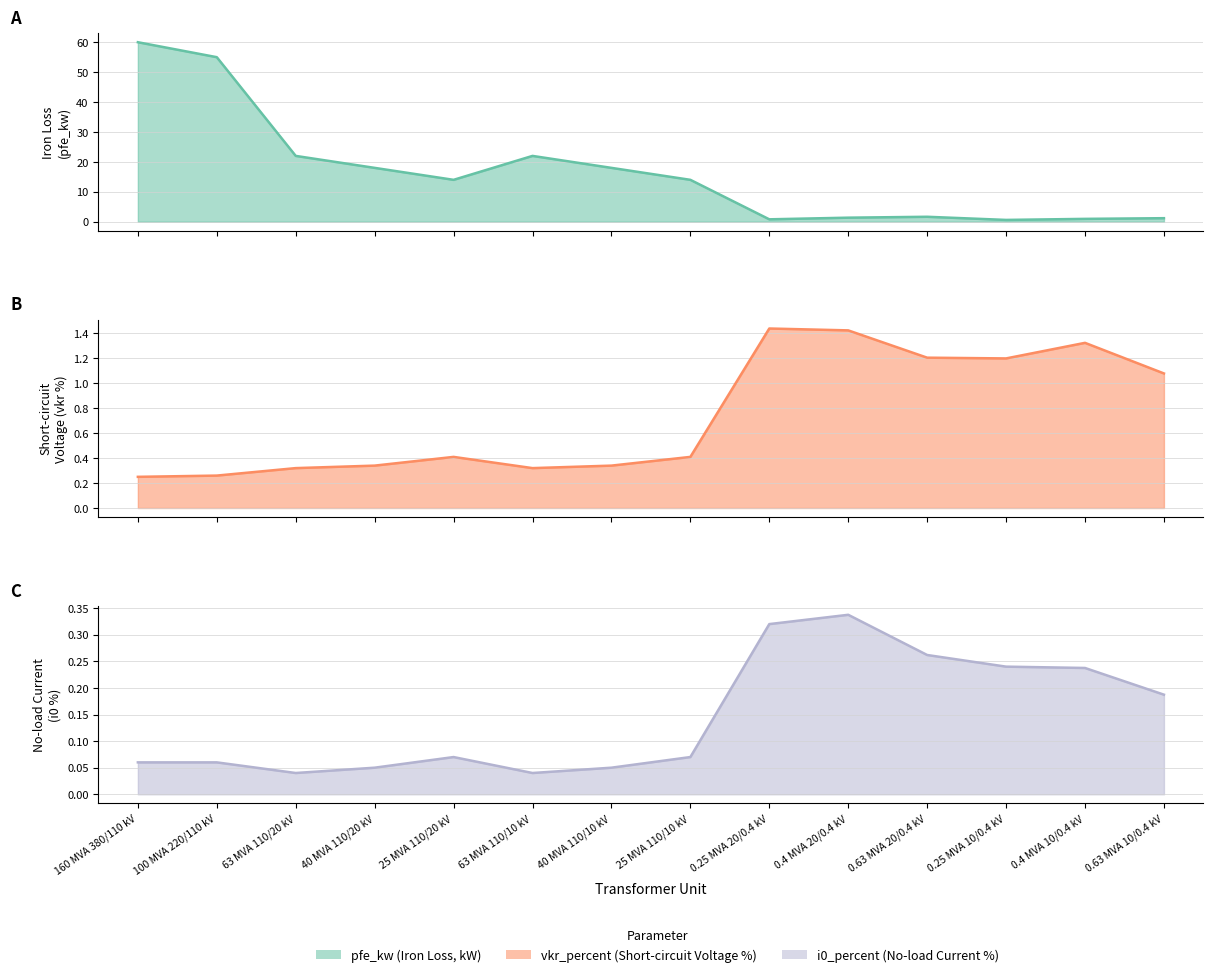

What is the average value of the pfe_kw series?

16.4